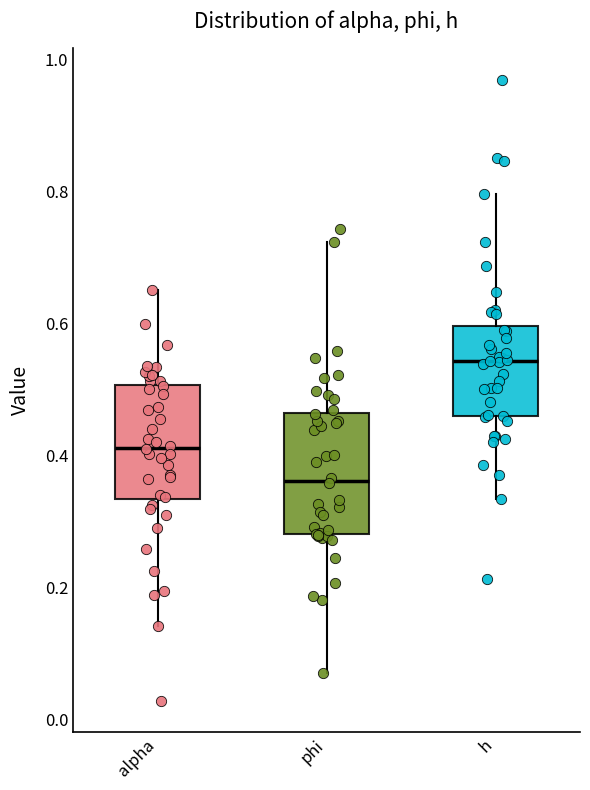

Reading left to right, transcribe this box plot: for each box, give where its median line is, the range the box spans, and where its two whiskers end, as read against the y-axis. The values are not printed on the chart, so give them approximately, as read against the axis.

alpha: median 0.42, box 0.34 to 0.50, whiskers 0.14 to 0.66
phi: median 0.36, box 0.28 to 0.46, whiskers 0.08 to 0.72
h: median 0.54, box 0.46 to 0.60, whiskers 0.34 to 0.80